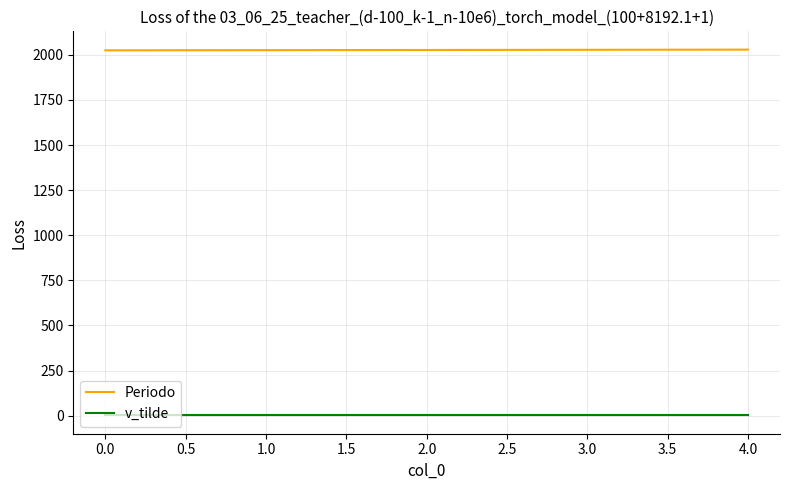

At 0.0, list the series in order from largest to smallest.

Periodo, v_tilde